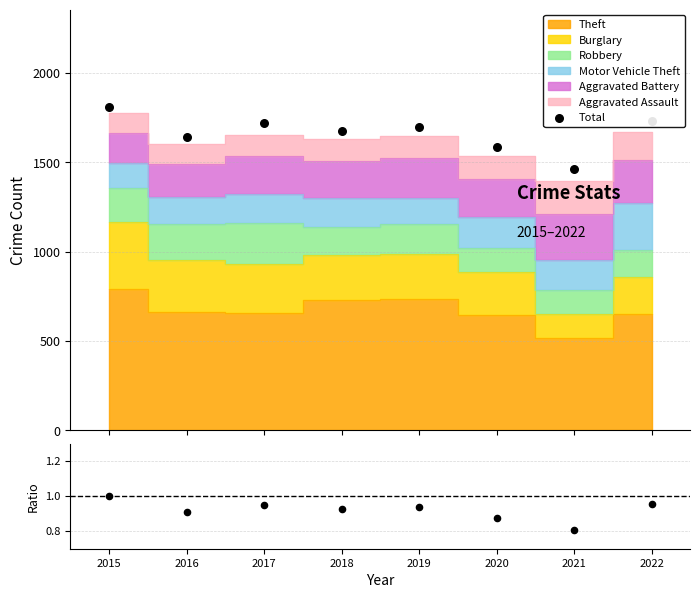

What is the change in value from 2018 to 2019?

+26